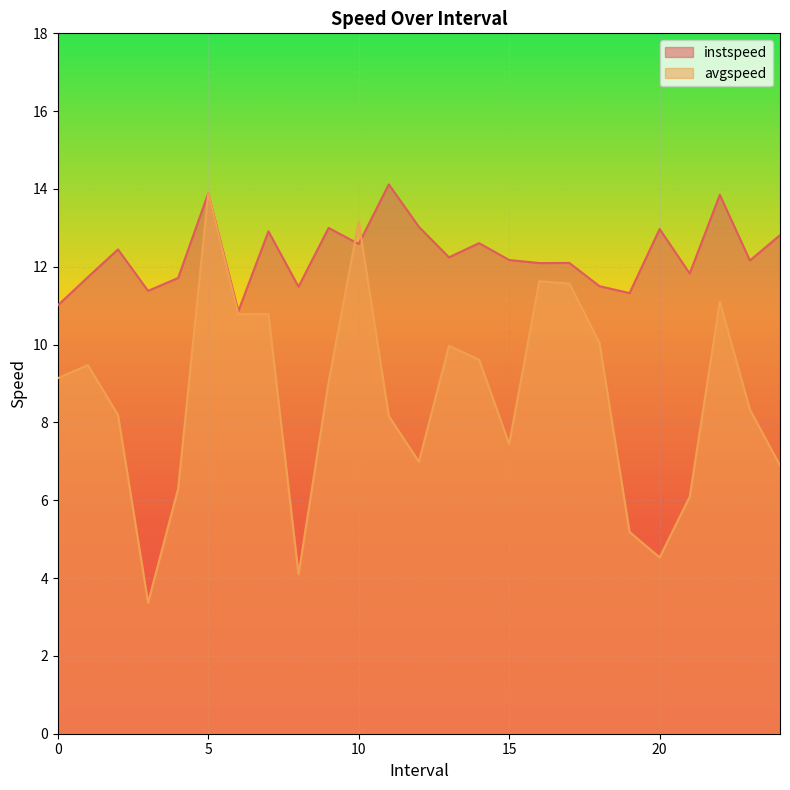

At which label does avgspeed reach its minimum?

3.0